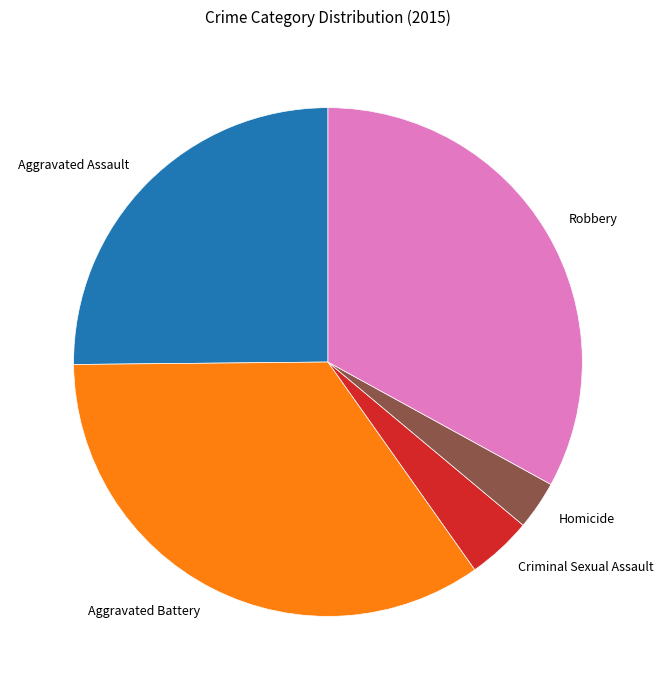

Which slice is the largest?

Aggravated Battery